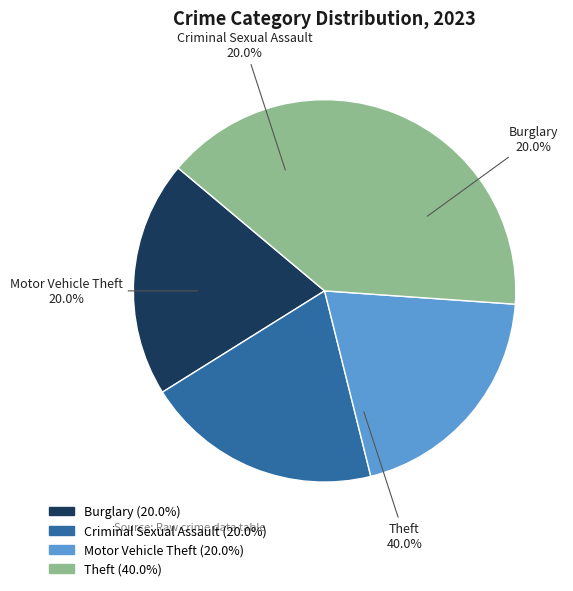

Which has a higher value, Theft or Motor Vehicle Theft?

Theft